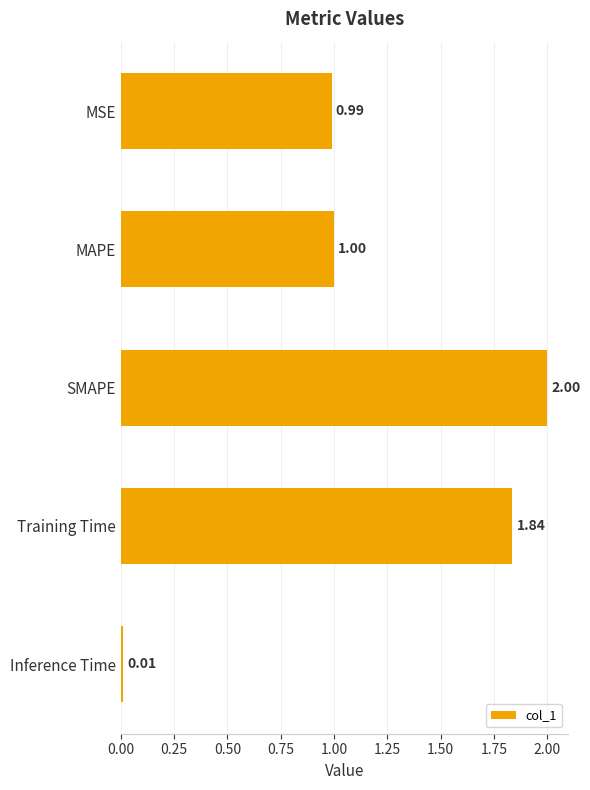

What is the maximum value shown in the chart?

2.0